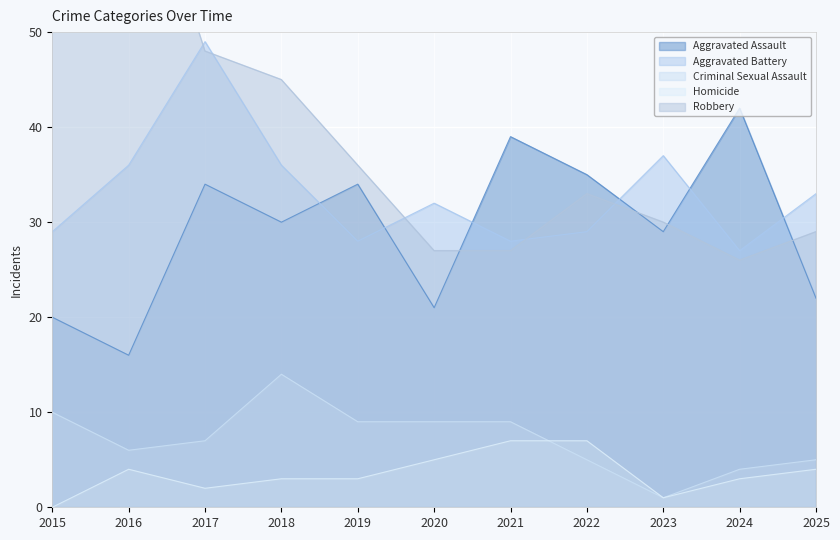

How many values in the Homicide series are below 3?

3